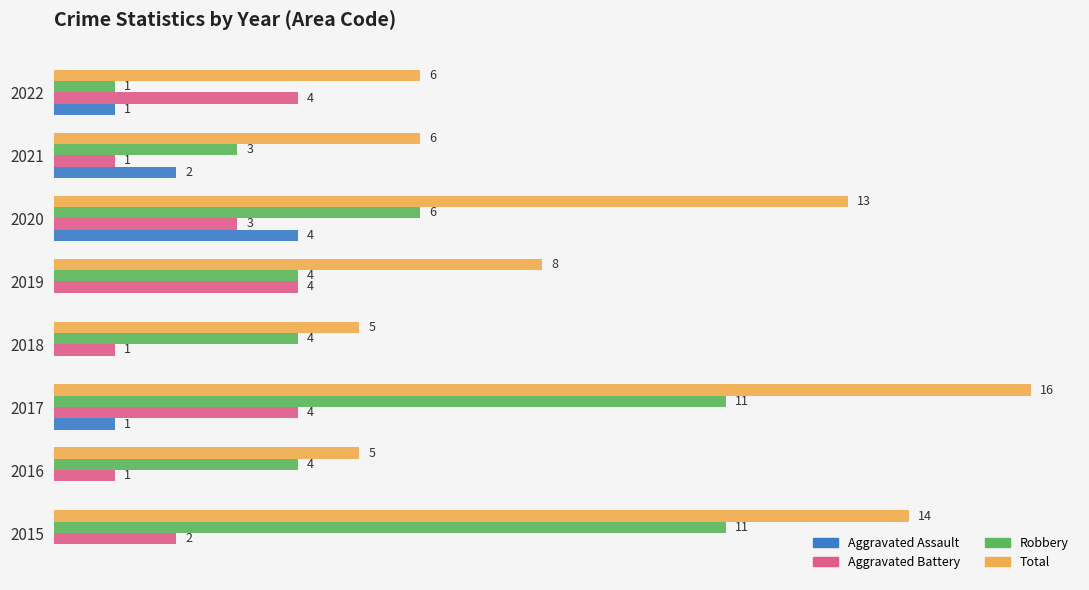

Which series has the largest total across all categories?

Total